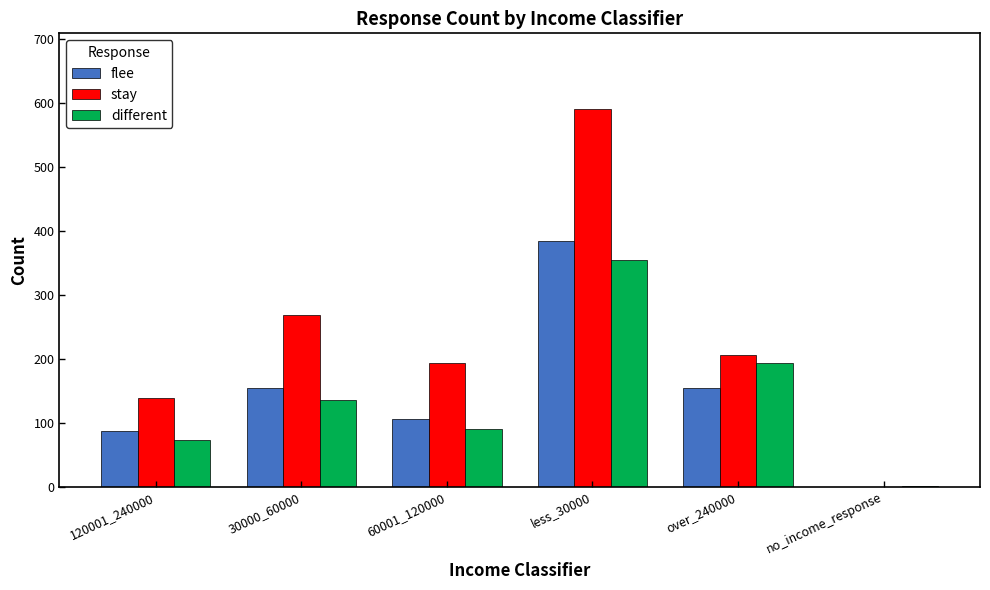

Count the number of data series in this chart.

3